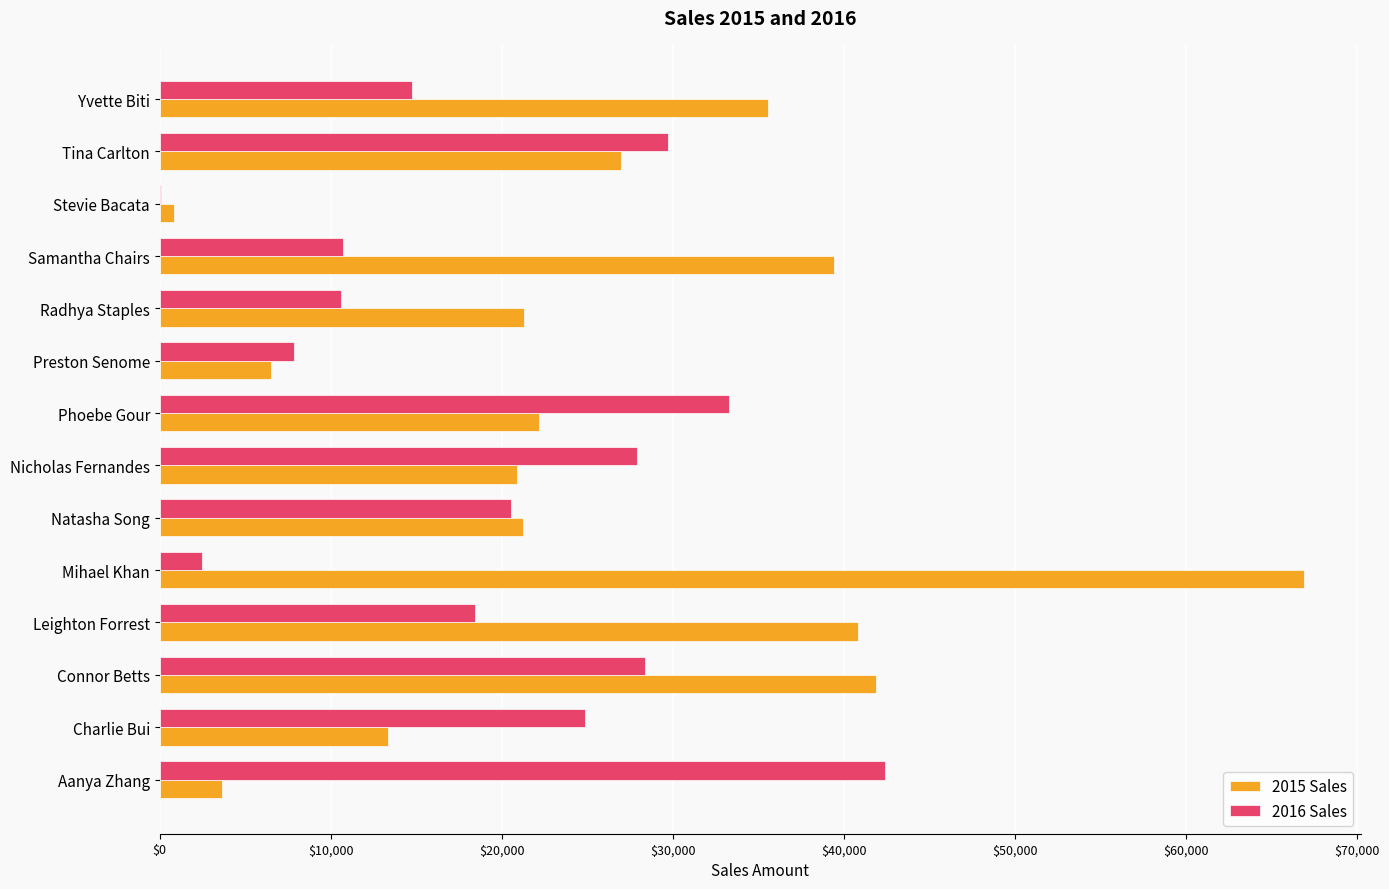

Is it true that 2015 Sales equals 6498.4 at Preston Senome?

True